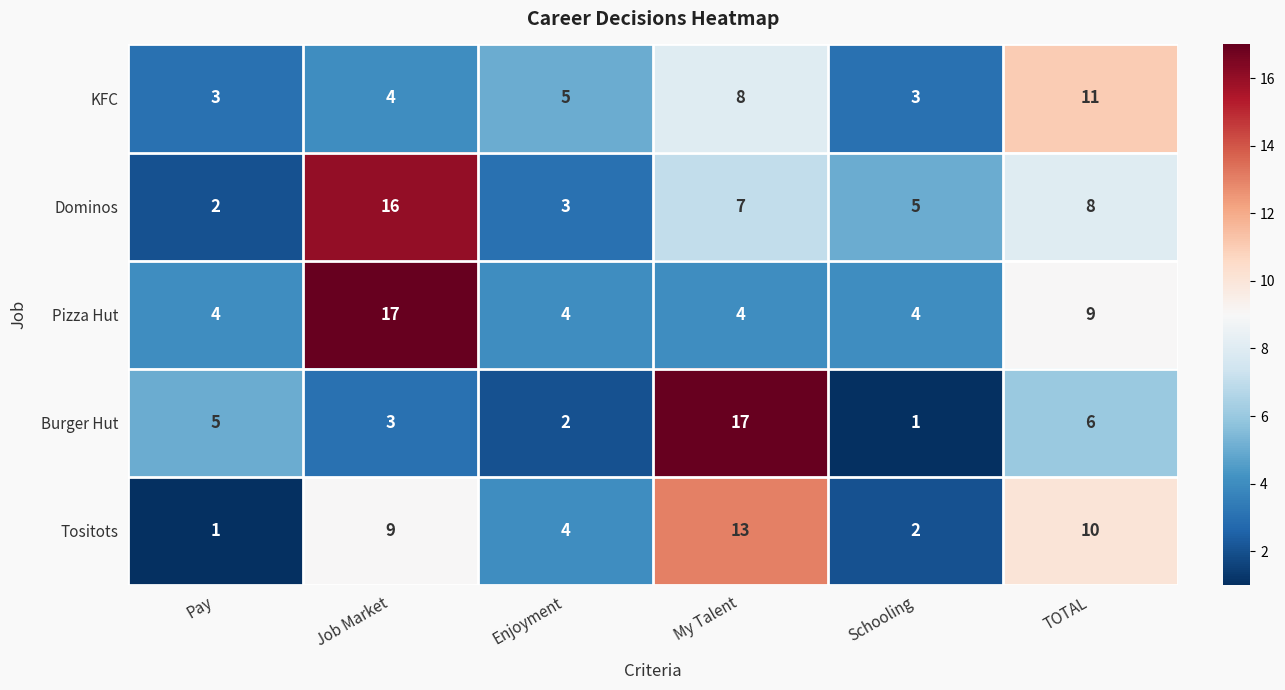

Reading right to left, extract all data points from this chart.

KFC: TOTAL=11	Schooling=3	My Talent=8	Enjoyment=5	Job Market=4	Pay=3
Dominos: TOTAL=8	Schooling=5	My Talent=7	Enjoyment=3	Job Market=16	Pay=2
Pizza Hut: TOTAL=9	Schooling=4	My Talent=4	Enjoyment=4	Job Market=17	Pay=4
Burger Hut: TOTAL=6	Schooling=1	My Talent=17	Enjoyment=2	Job Market=3	Pay=5
Tositots: TOTAL=10	Schooling=2	My Talent=13	Enjoyment=4	Job Market=9	Pay=1